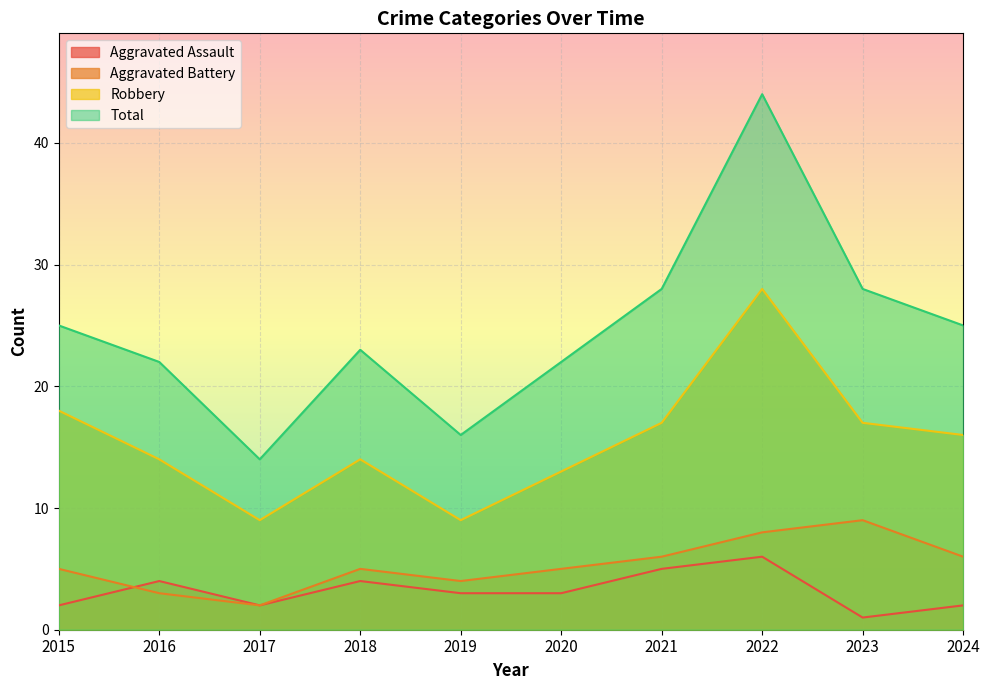

What is the sum of all Robbery values?

155